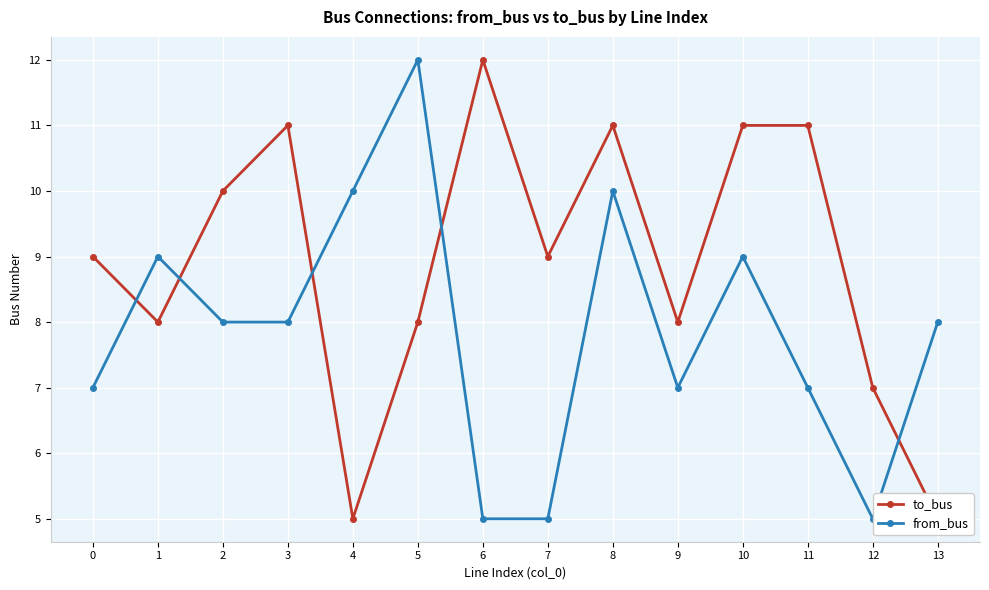

Where is from_bus nearest to the value 8?

2